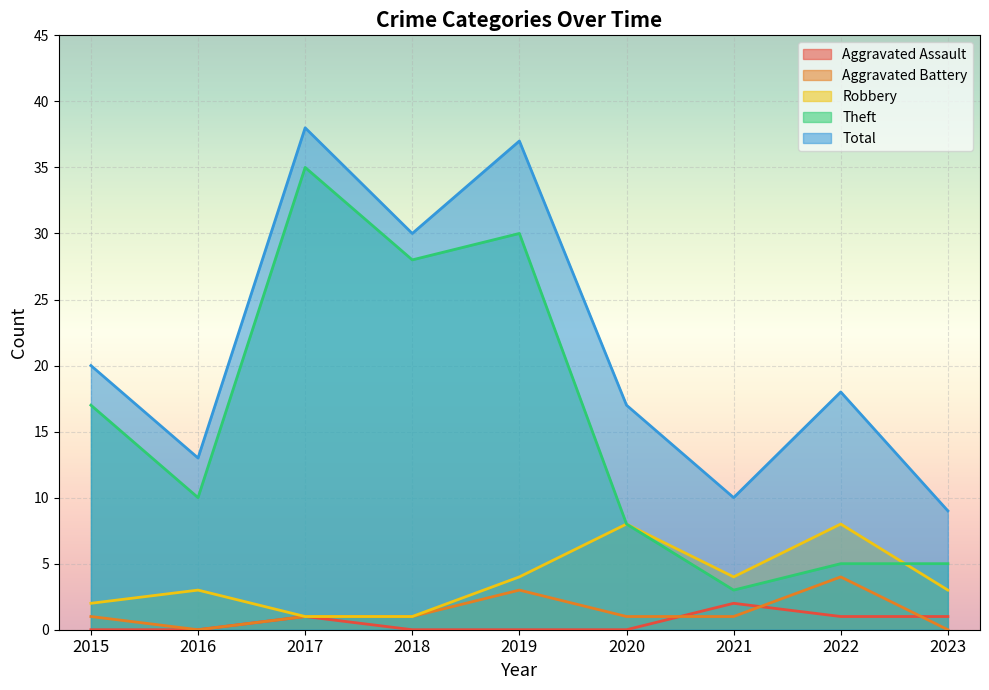

At which category is the sum across all series the highest?

2017